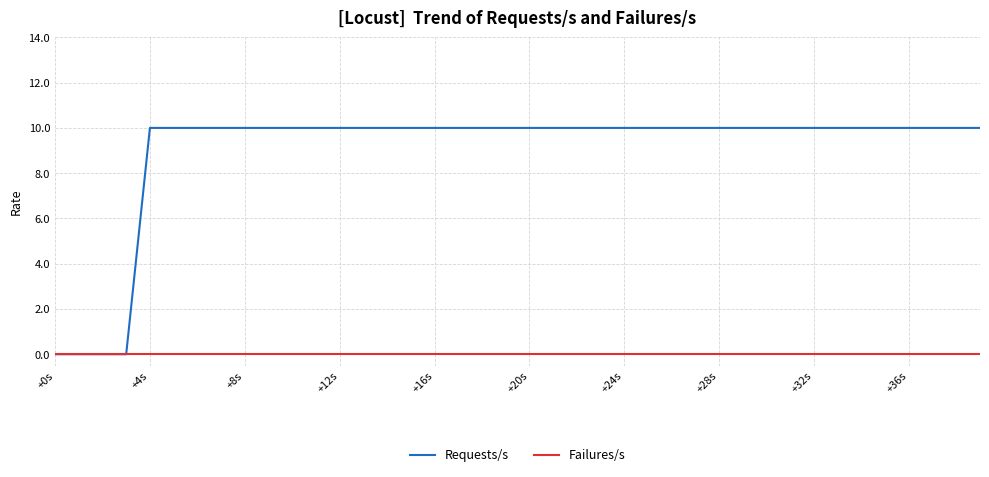

Which series has the largest total across all categories?

Requests/s